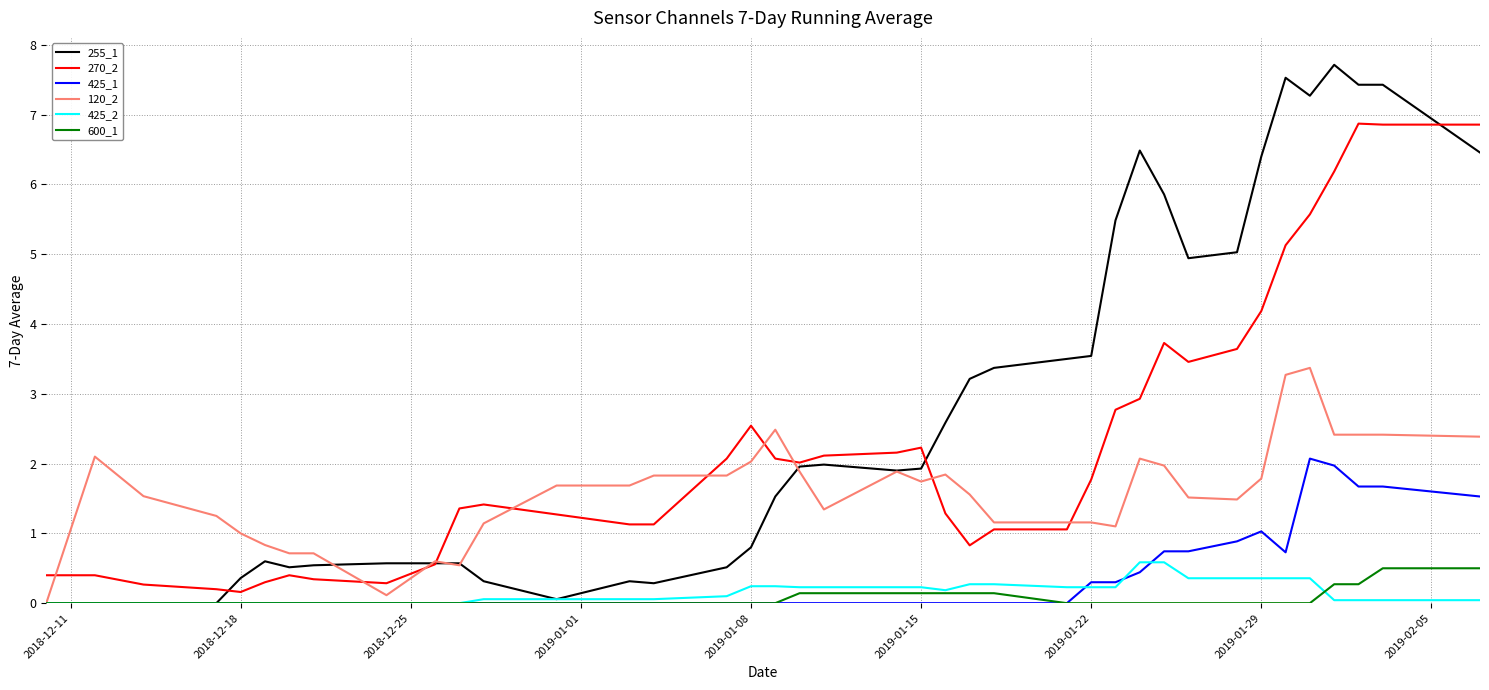

Which series has the largest total across all categories?

255_1